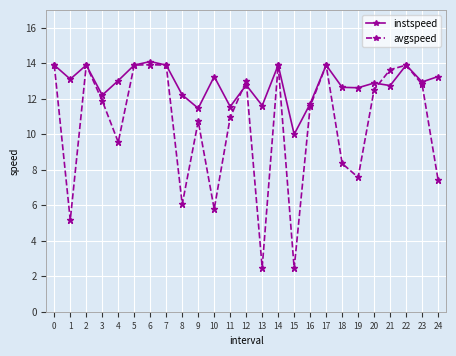

How many values in the instspeed series exceed 12?

20